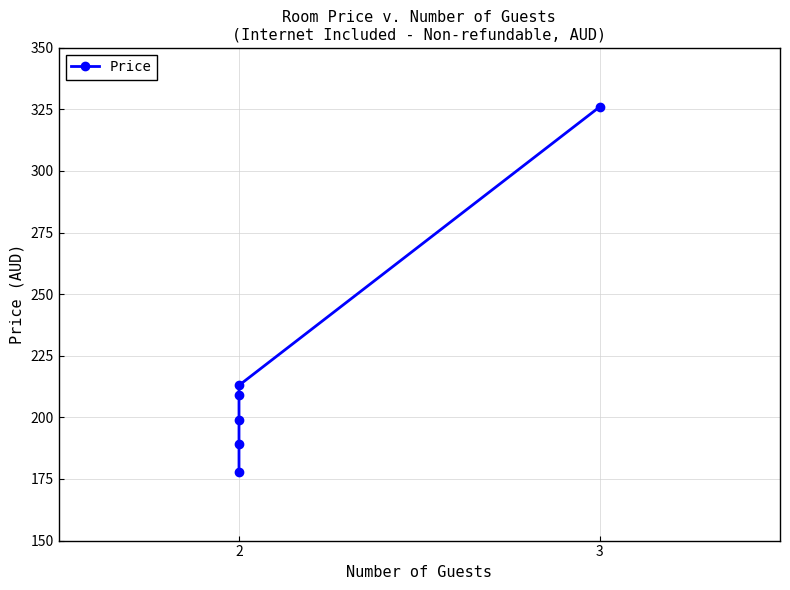

Reading right to left, what are all the values shown in this chart?

326	213	209	199	189	178